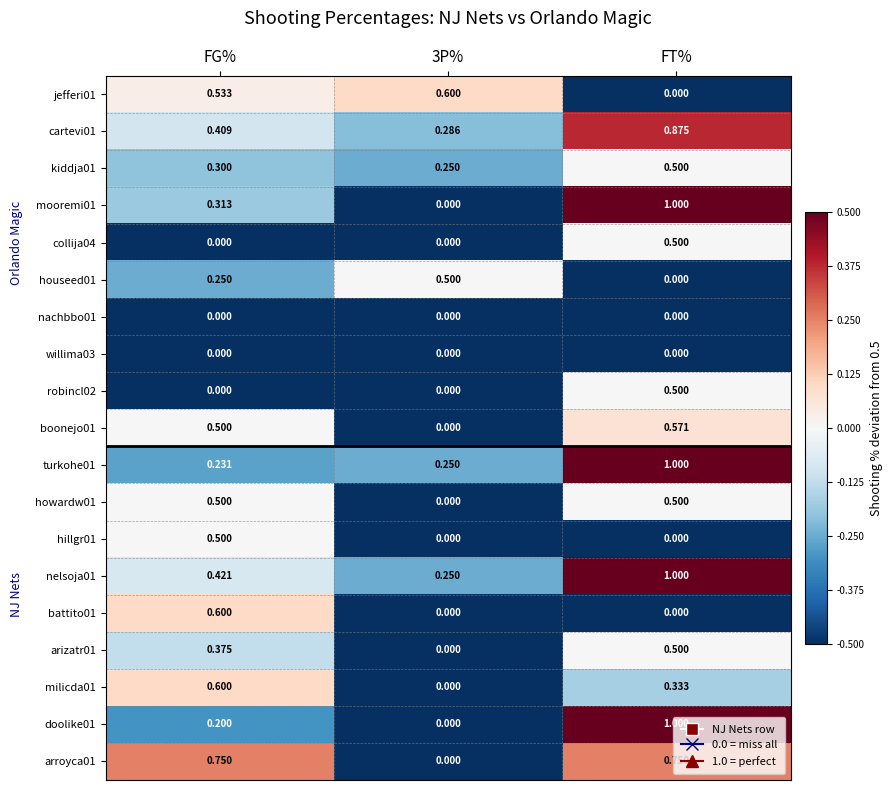

Which category has the lowest value in the jefferi01 series?

FT%